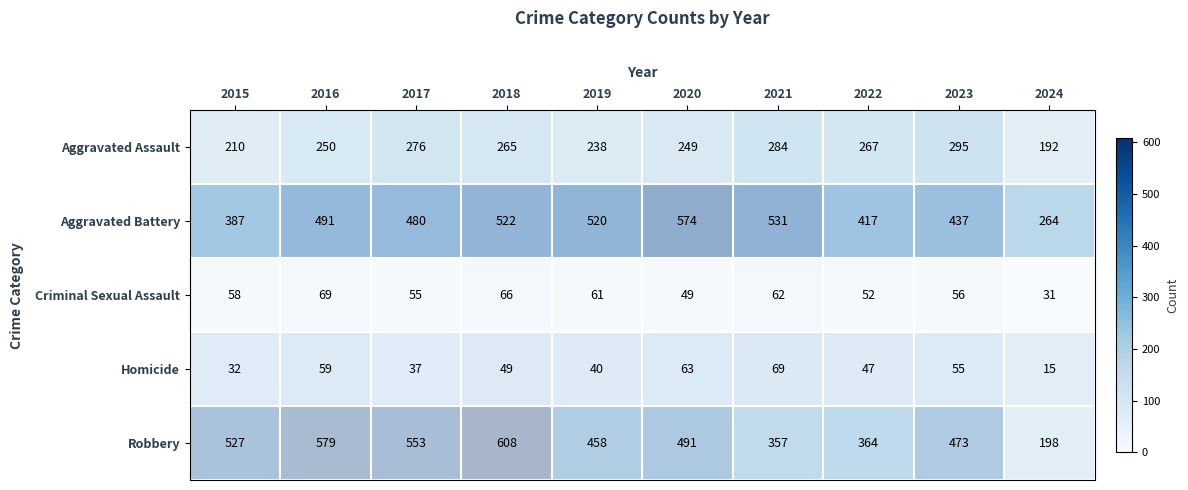

Where does the Homicide series first go above 49?

2016